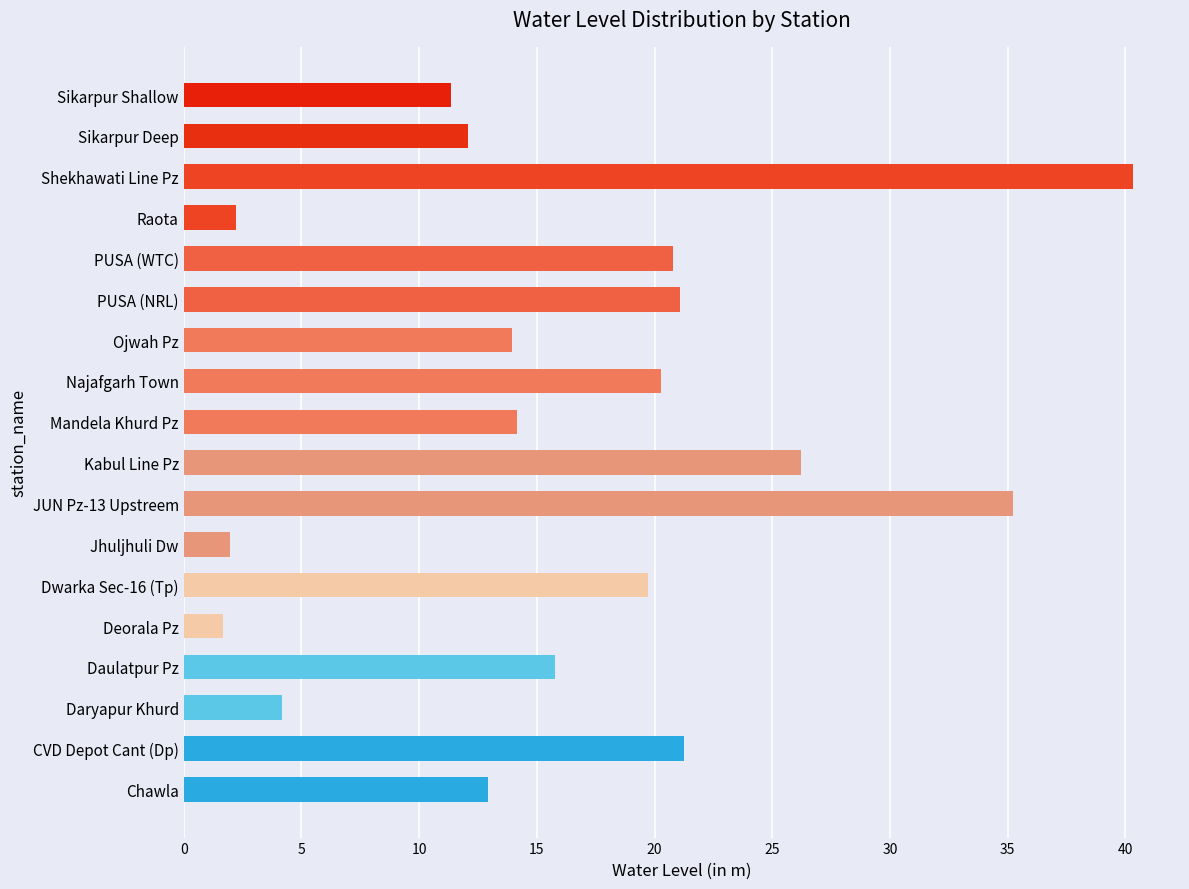

True or false: the data shows 30.1 at PUSA (WTC).

False